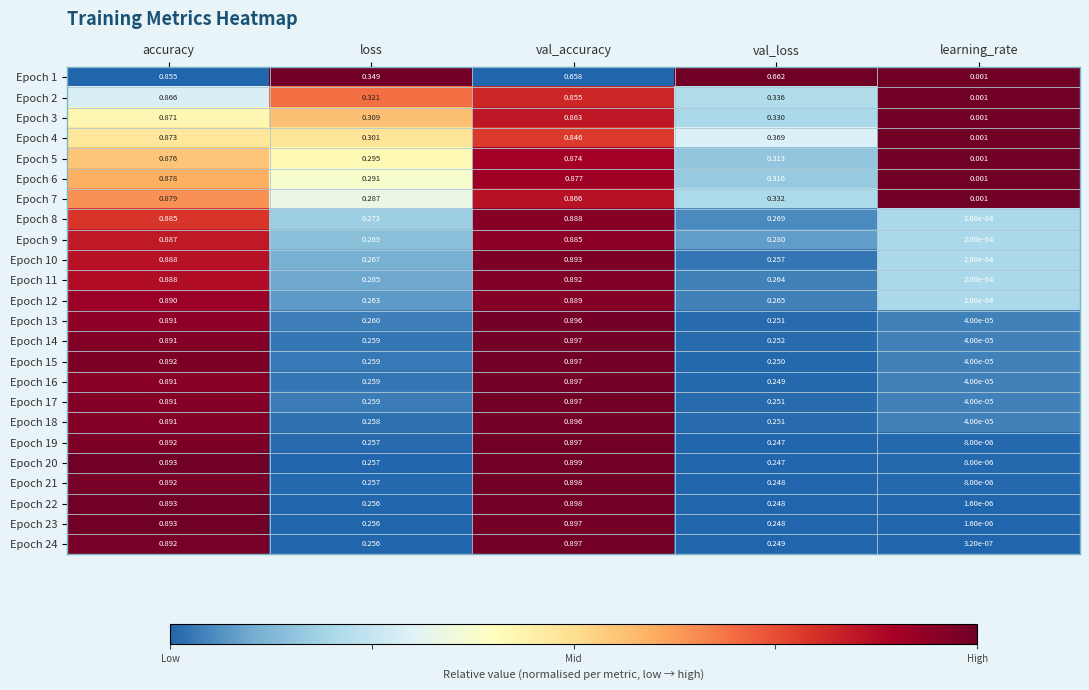

Rank the categories by Epoch 21 value from lowest to highest.

learning_rate, val_loss, loss, accuracy, val_accuracy